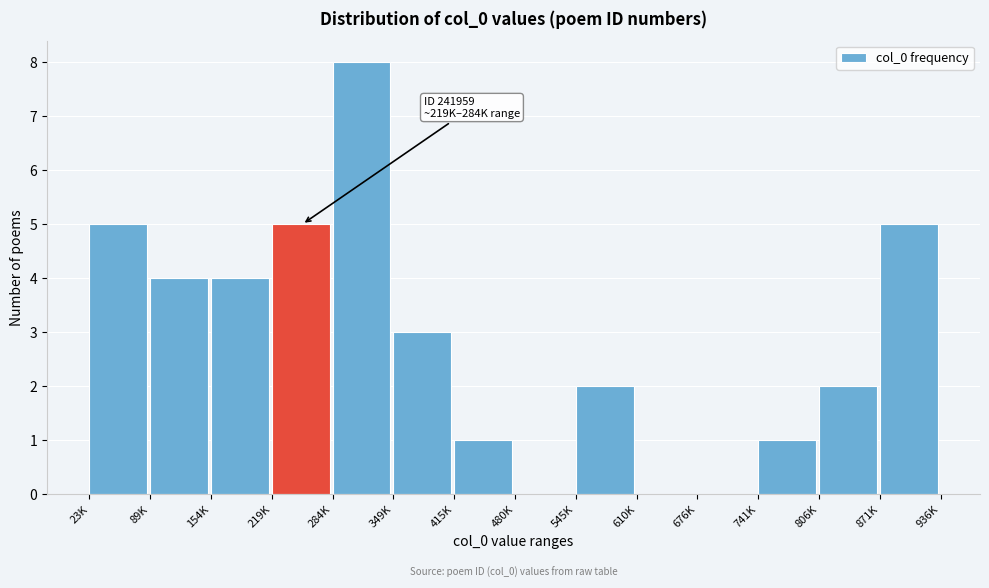

Reading right to left, transcribe all the data shown in this chart.

871K=5	806K=2	741K=1	676K=0	610K=0	545K=2	480K=0	415K=1	349K=3	284K=8	219K=5	154K=4	89K=4	23K=5